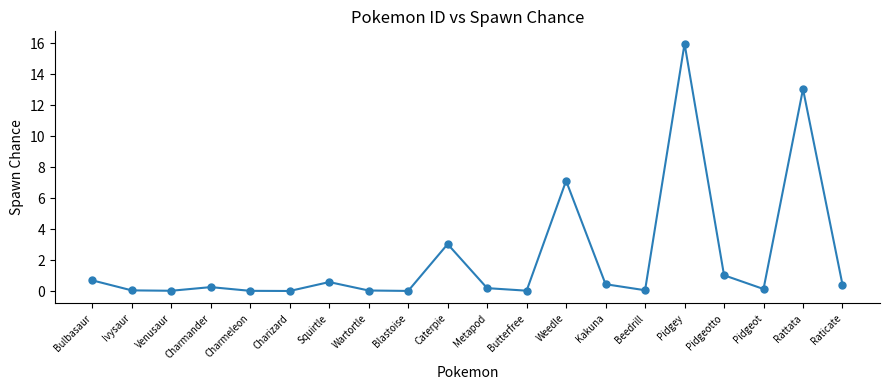

At which label is the value closest to 7?

Weedle